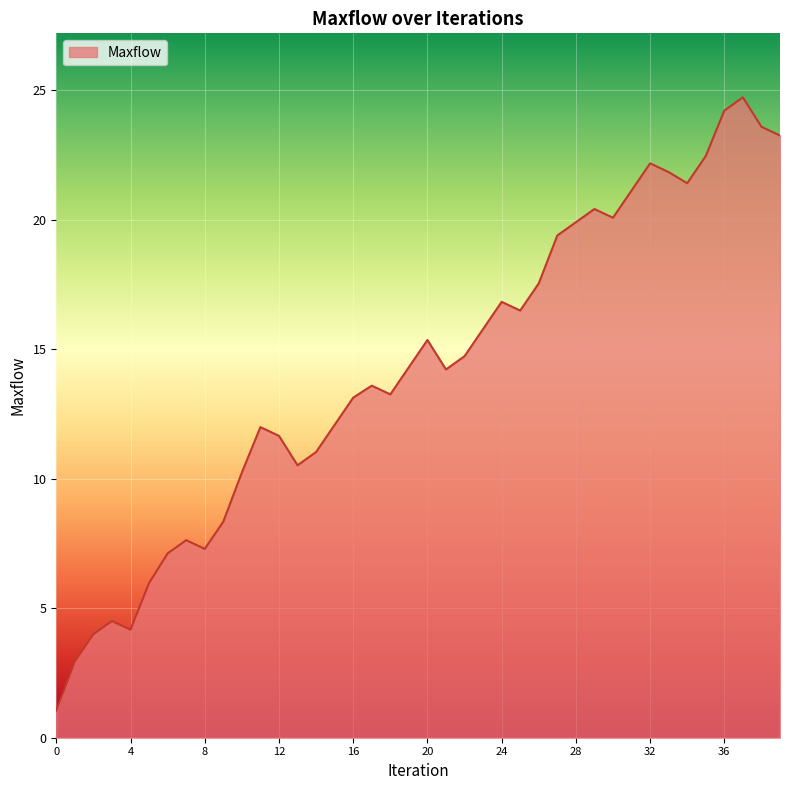

What is the smallest value displayed?

1.0